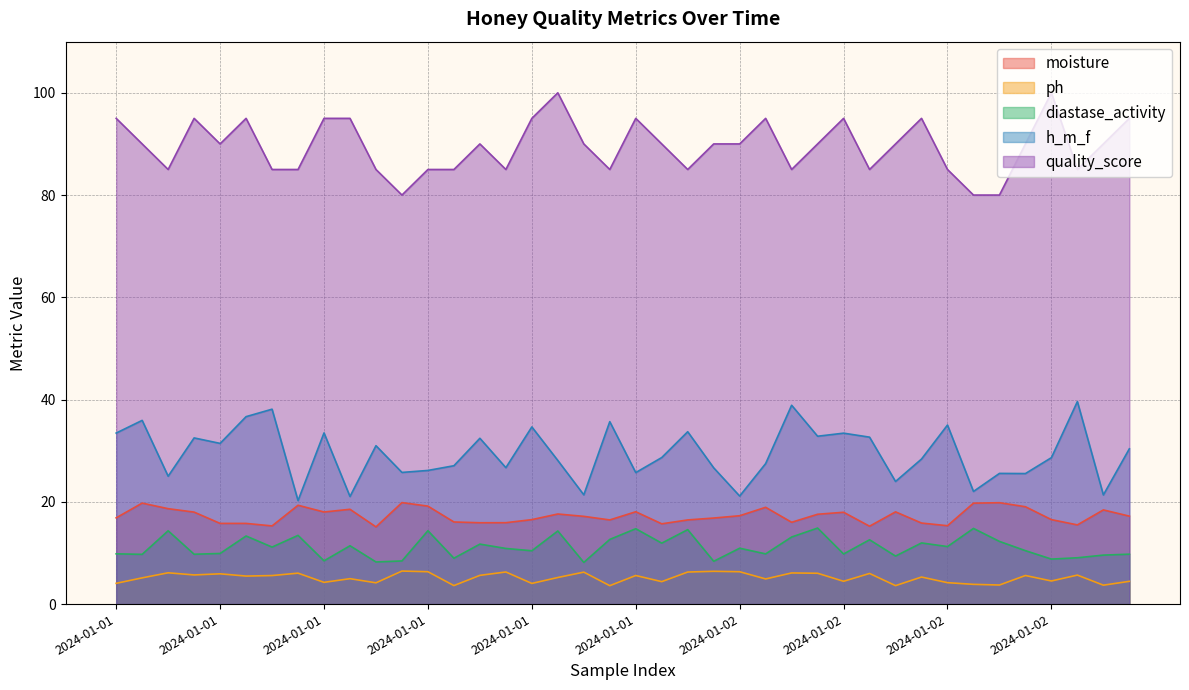

How many lines are shown in the chart?

5